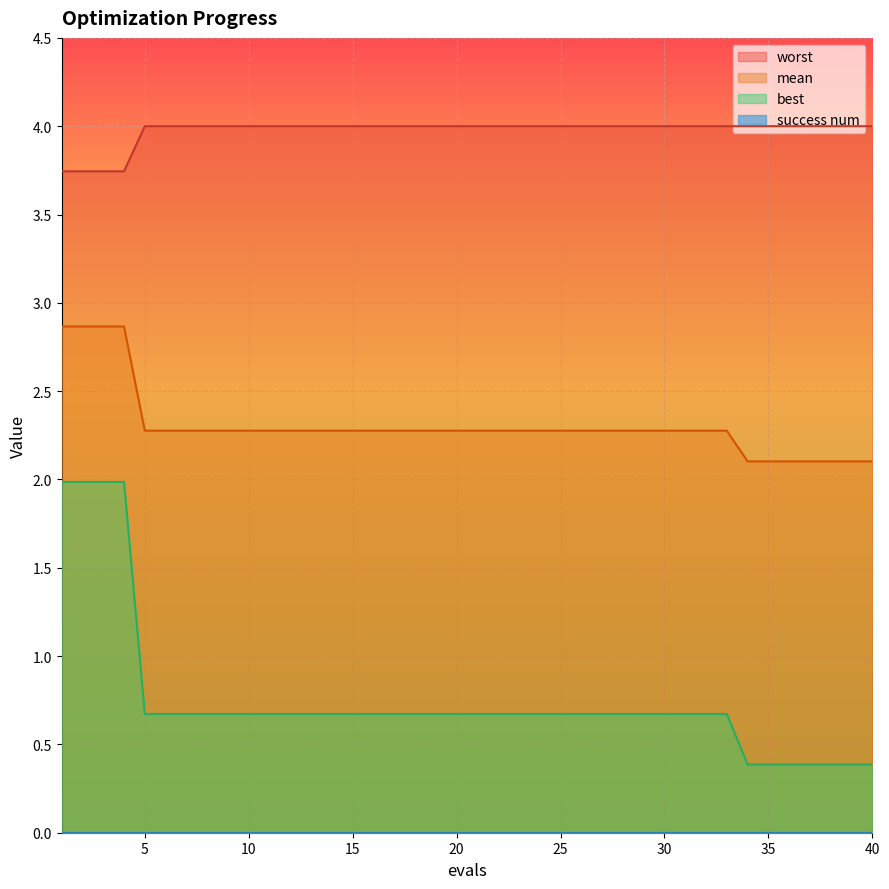

What is the total value across all series at 1?

8.6